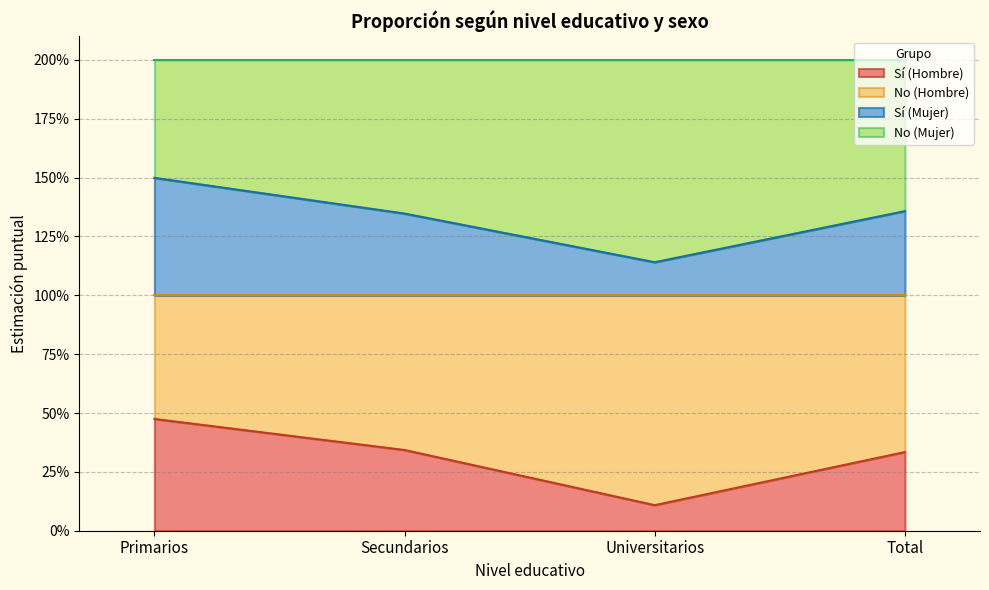

What is the minimum value shown in the chart?

0.1